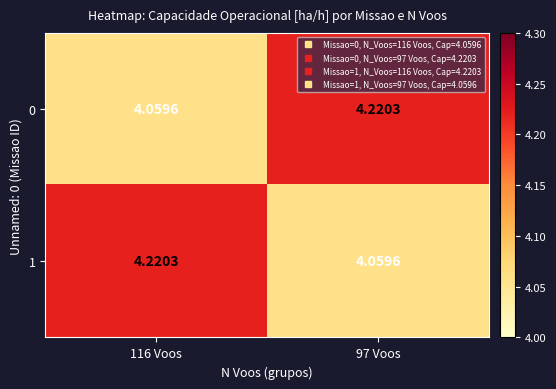

Is the value of 1 at 97 Voos greater than the value of 0 at 97 Voos?

No